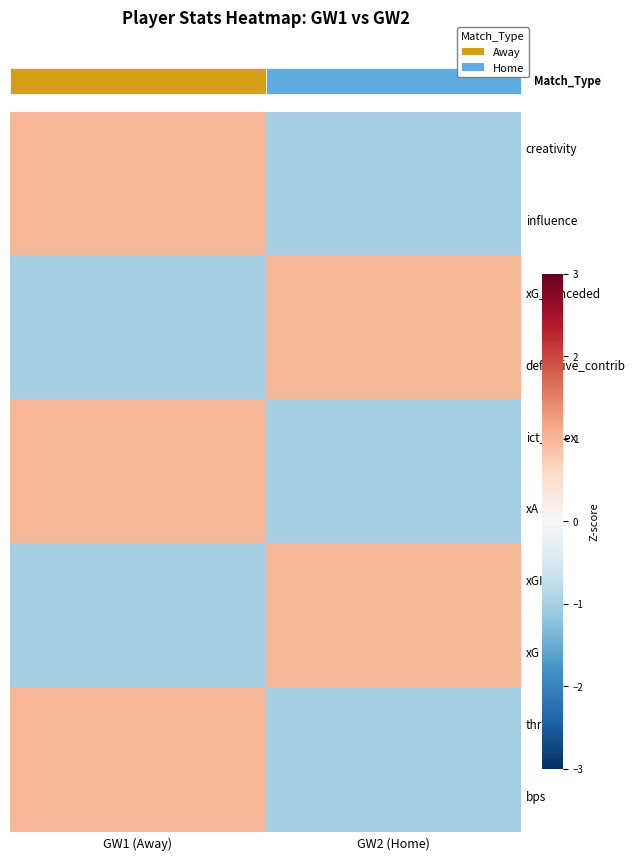

At how many categories does at least one series exceed 0?

2